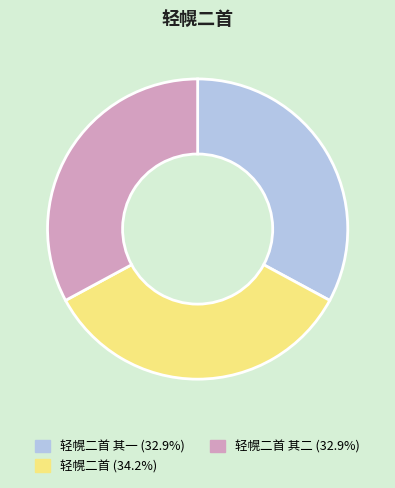

Is there a majority slice in this chart?

No